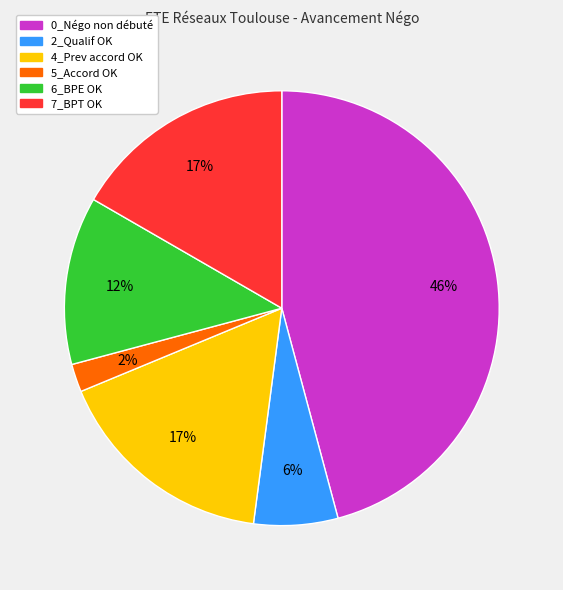

To the nearest percent, what is the combined percentage of 2_Qualif OK and 7_BPT OK?

23%